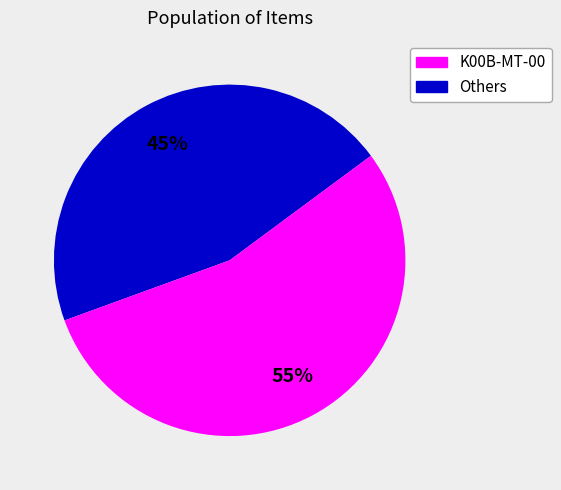

Which category accounts for the majority?

Others